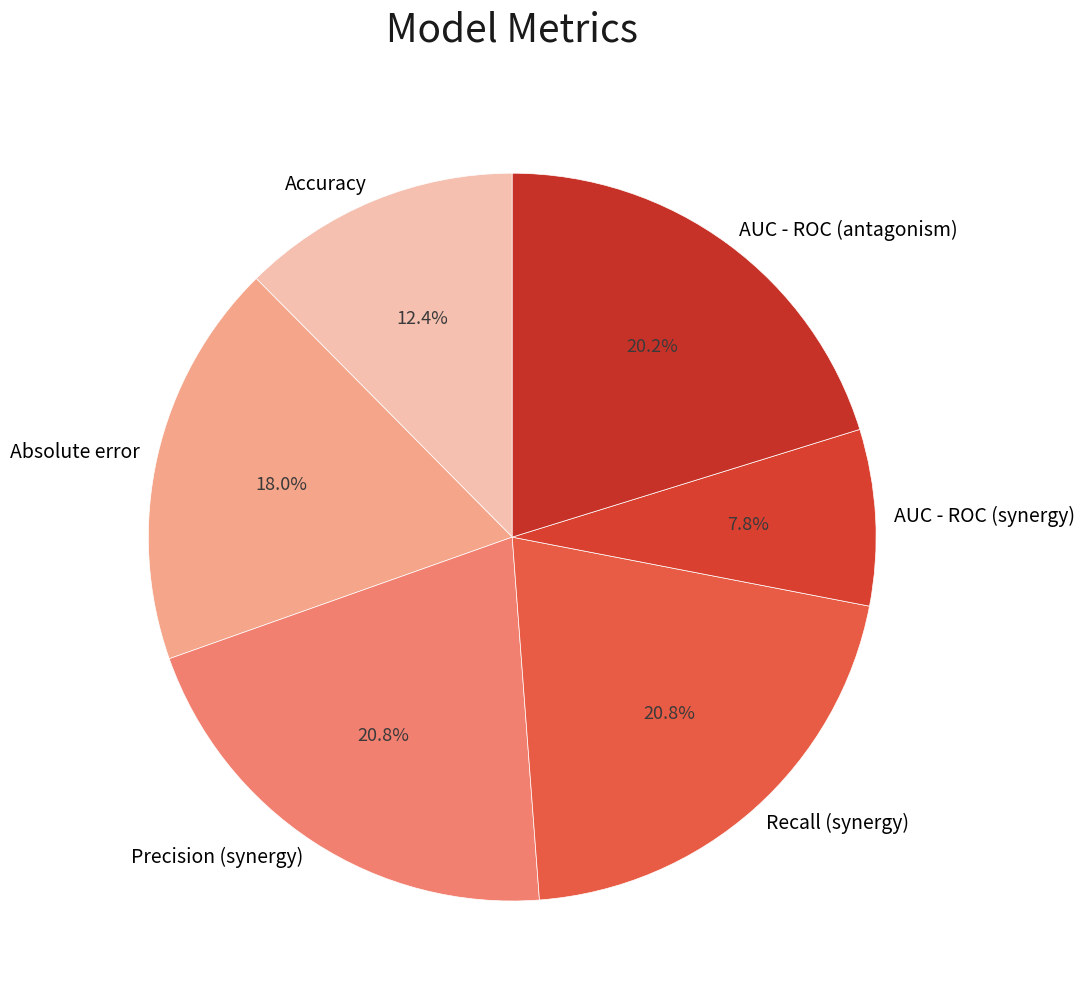

Which has a higher value, AUC - ROC (antagonism) or Accuracy?

AUC - ROC (antagonism)